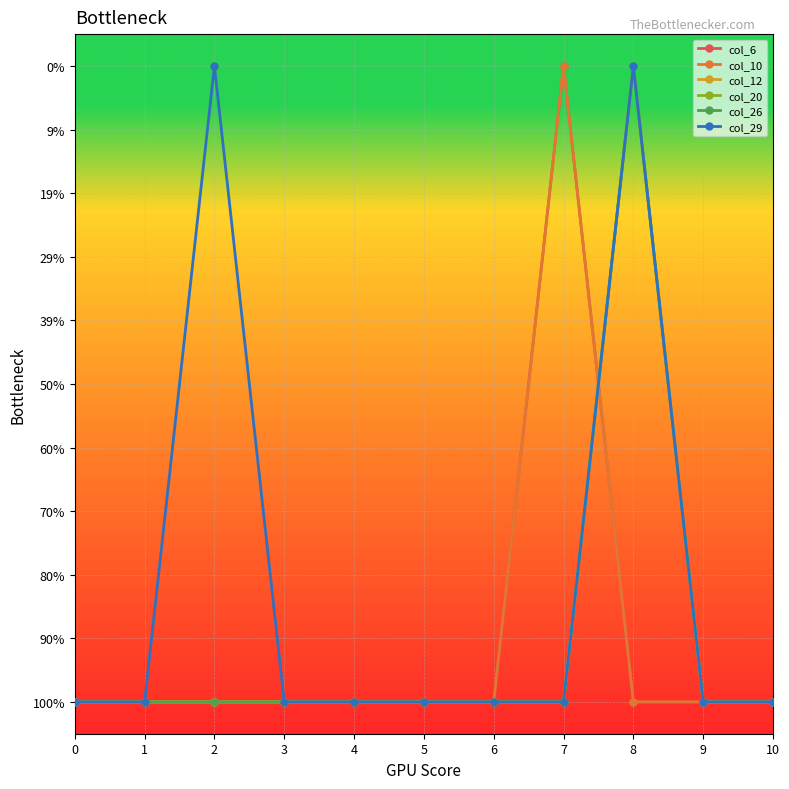

Where is col_29 nearest to the value 0?

2